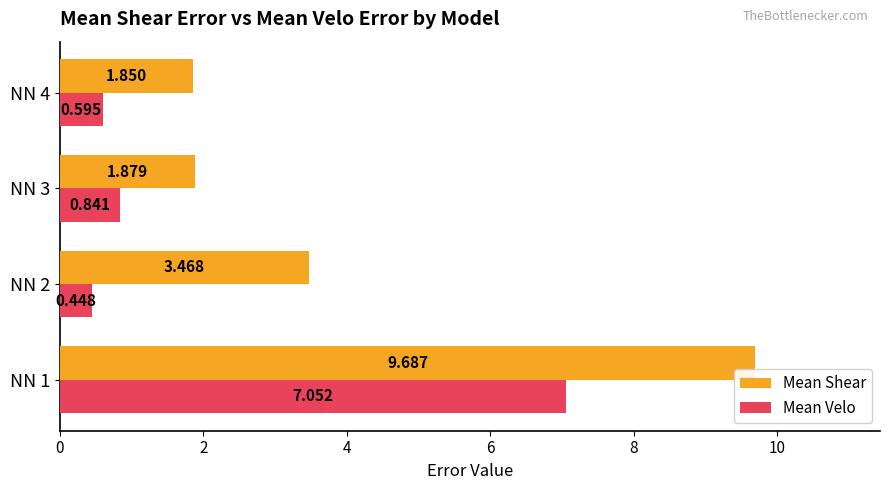

Is the value of Mean Velo at NN 4 greater than the value of Mean Shear at NN 3?

No